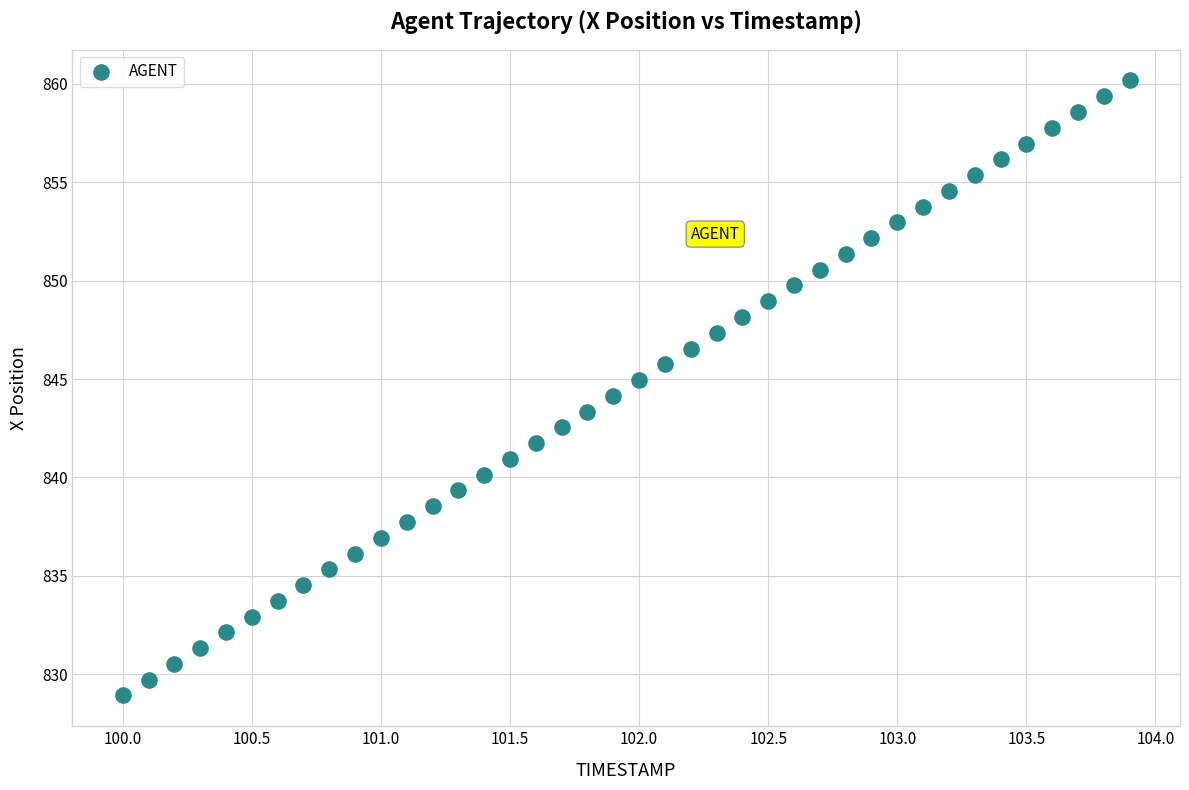

What is the range of X values (max minus min)?

3.9